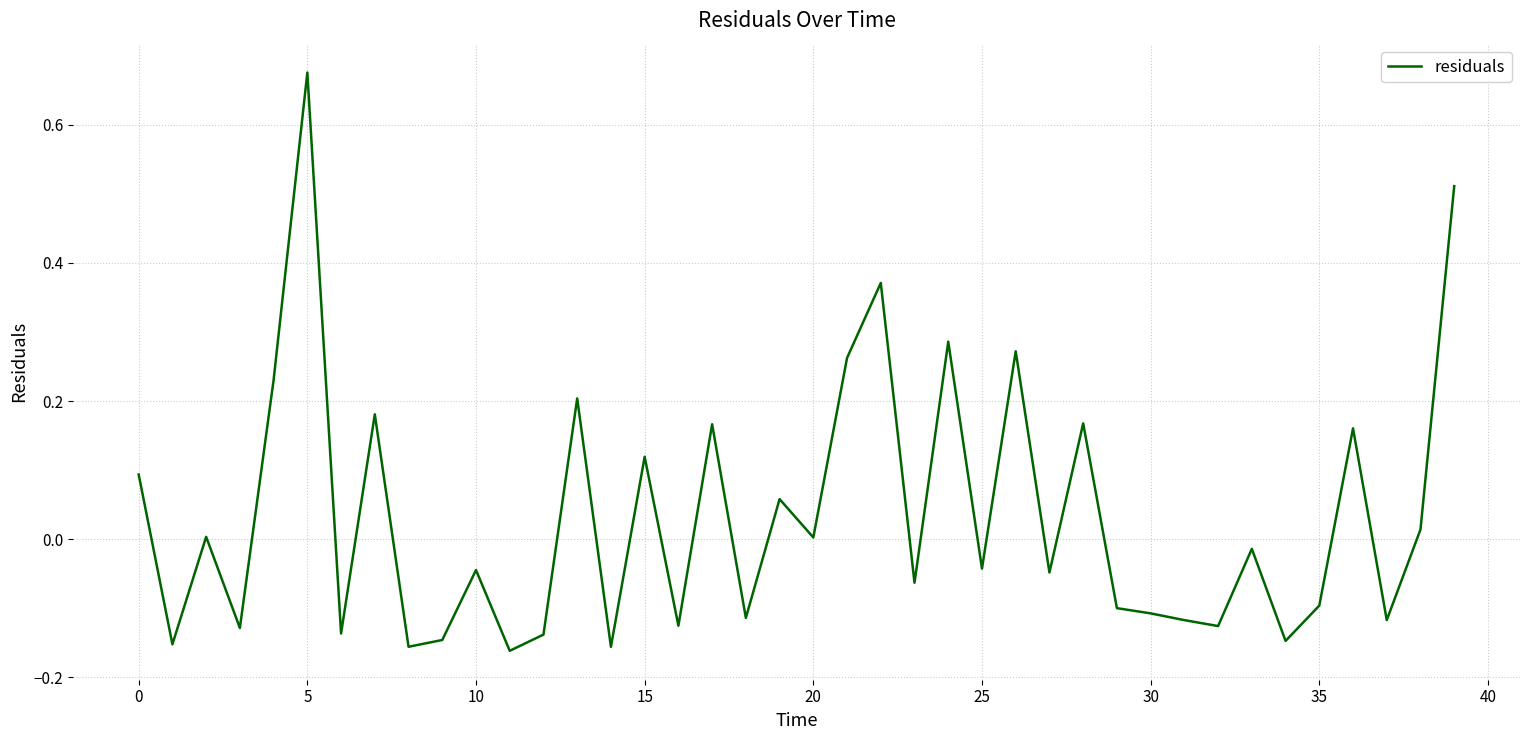

Is this an area chart (filled region under the line)?

No